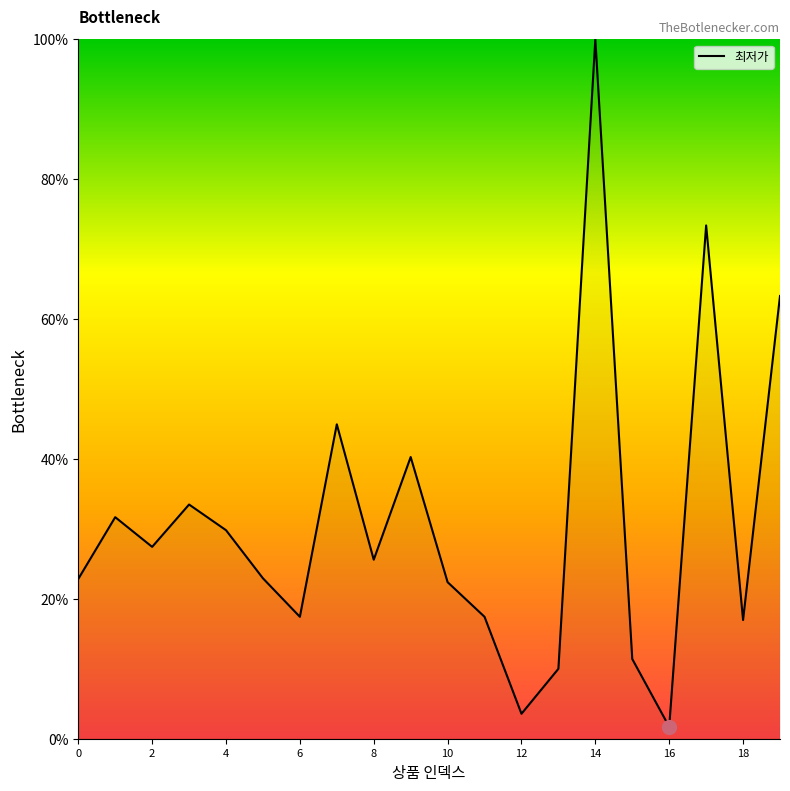

What is the difference between the second highest and second lowest values?

69.8